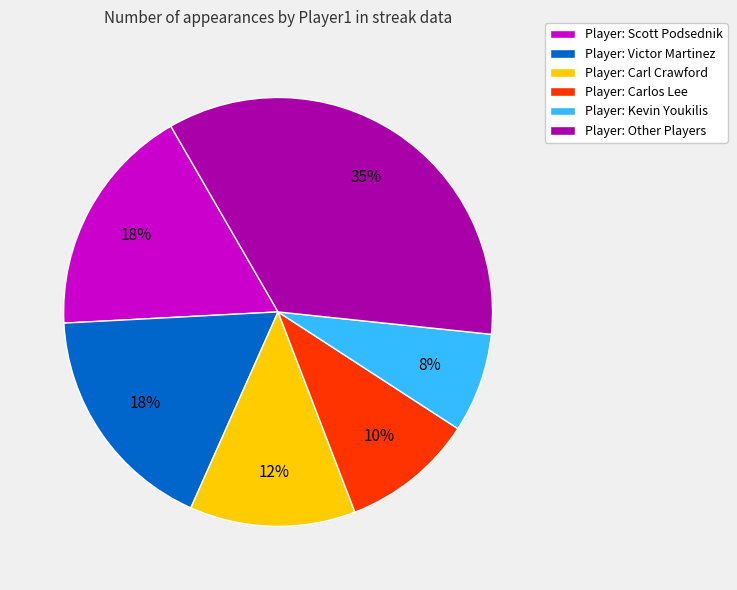

Do Player: Carl Crawford and Player: Victor Martinez together represent more than half of the pie?

No